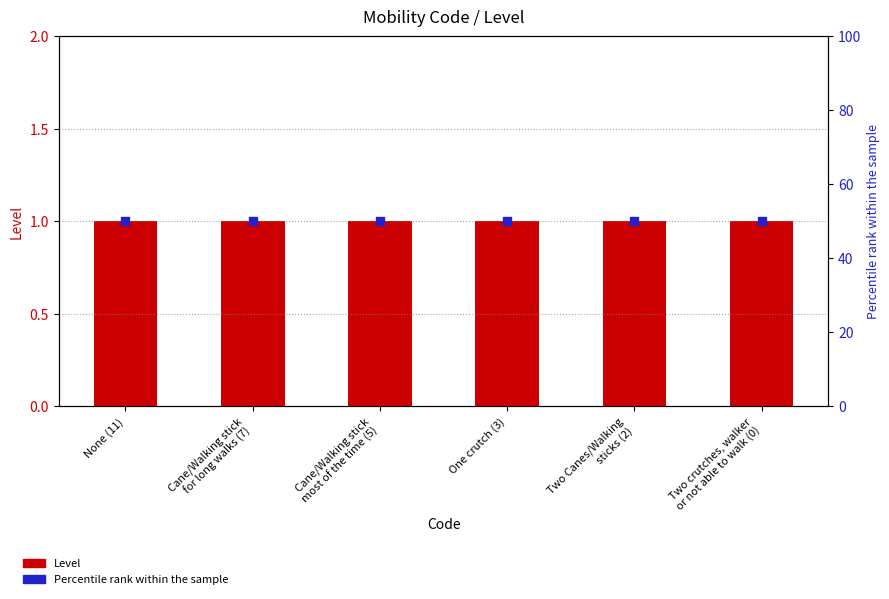

Which series reaches the maximum Y coordinate?

Percentile rank within the sample